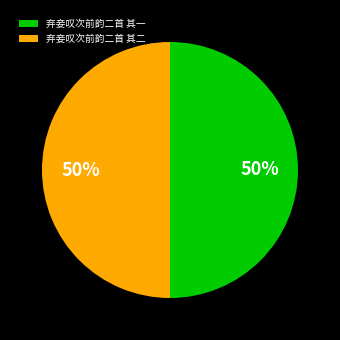

Do 弃妾叹次前韵二首 其一 and 弃妾叹次前韵二首 其二 together represent more than half of the pie?

Yes